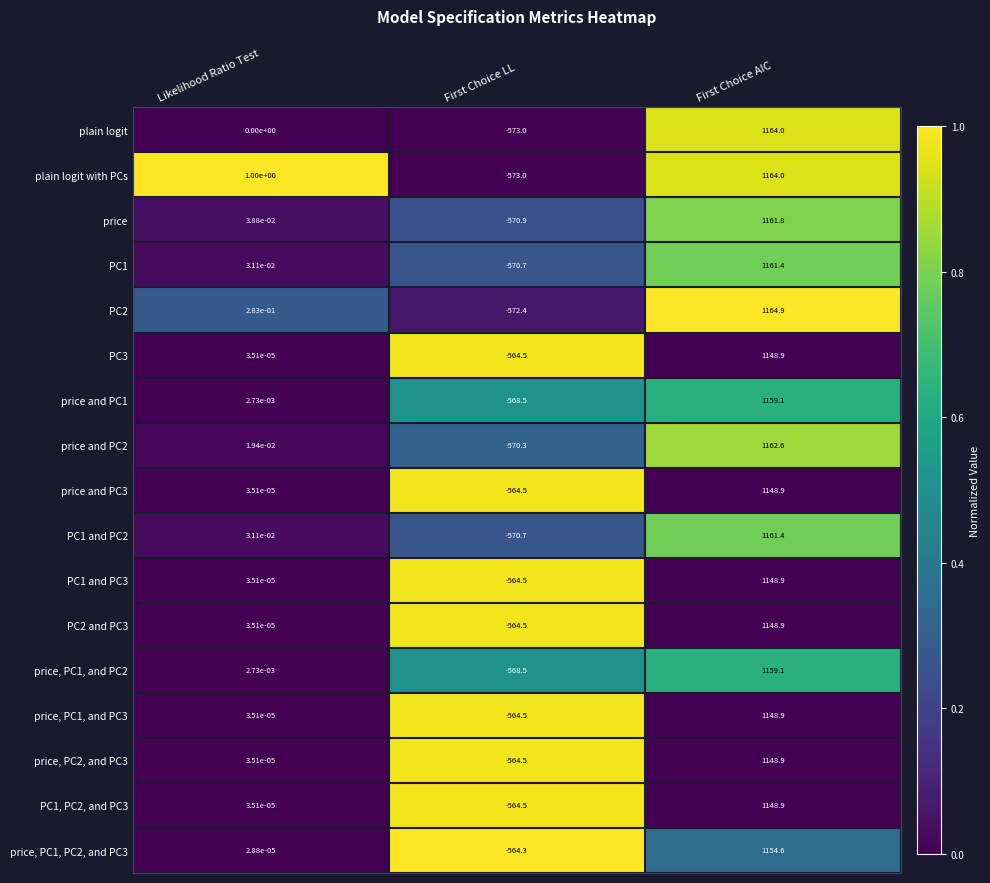

Where does the PC2 and PC3 series first go above 0?

Likelihood Ratio Test